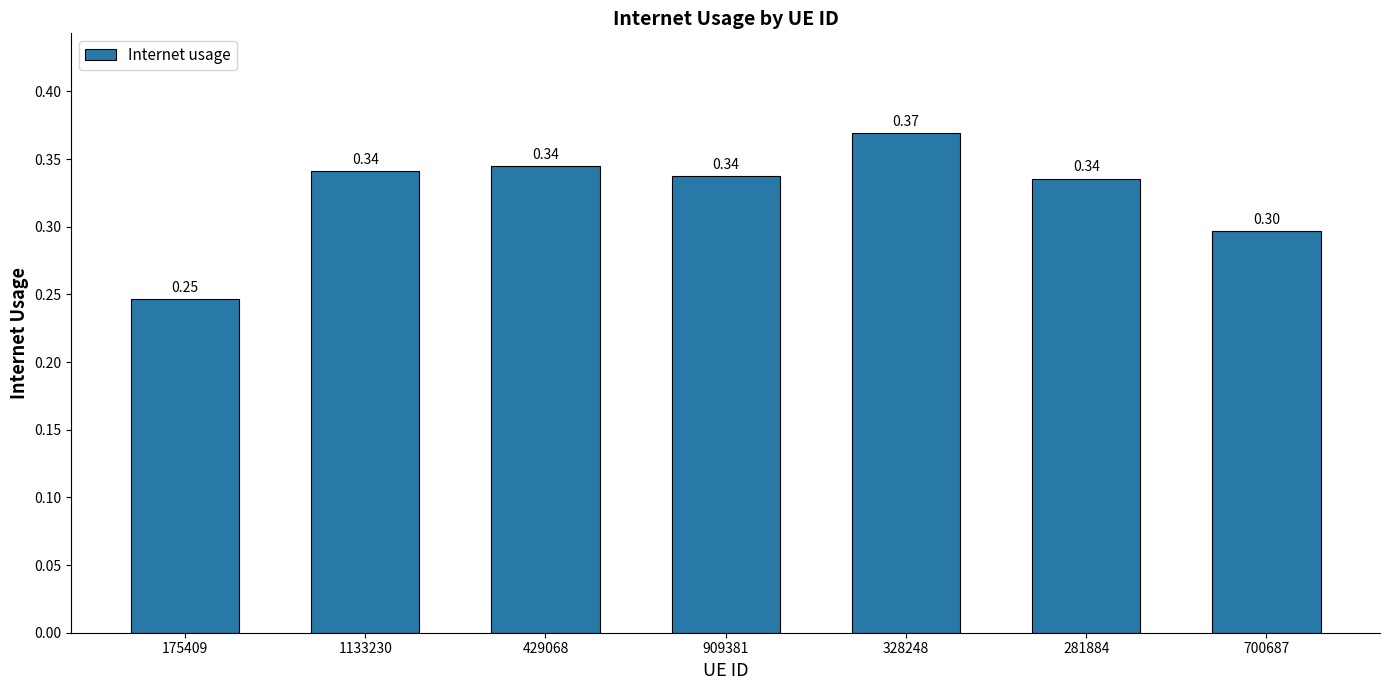

What is the difference between the second highest and minimum values?

0.1